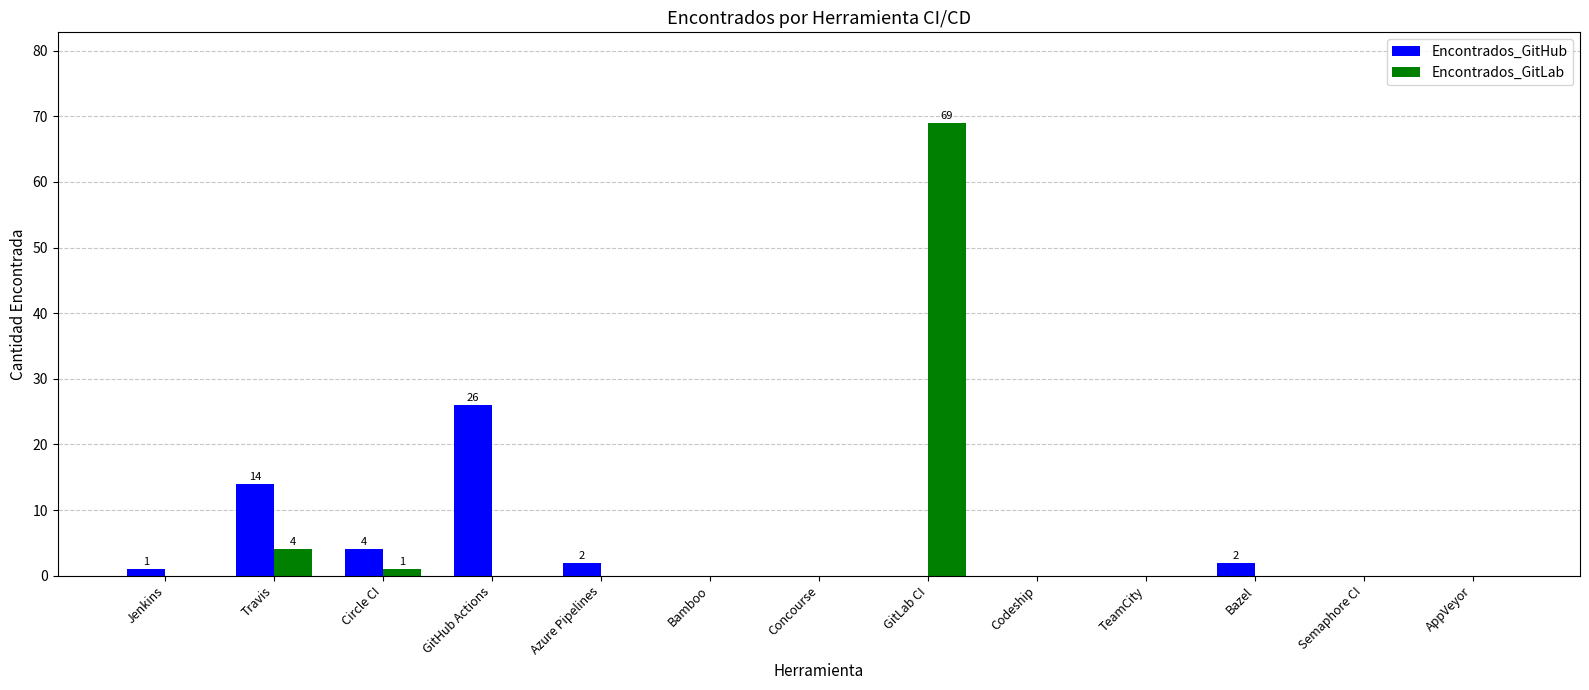

What are all the series names shown in the legend?

Encontrados_GitHub, Encontrados_GitLab